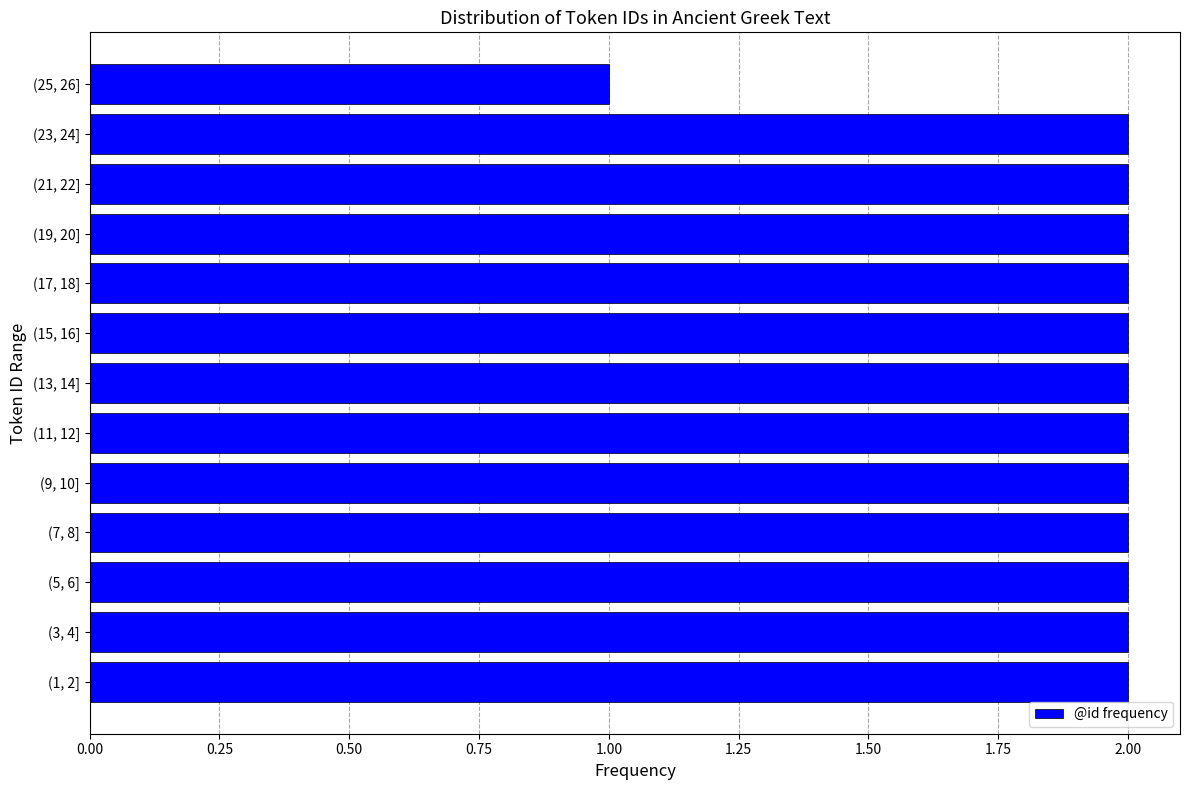

Reading bottom to top, extract all data points from this chart.

(1, 2]=2	(3, 4]=2	(5, 6]=2	(7, 8]=2	(9, 10]=2	(11, 12]=2	(13, 14]=2	(15, 16]=2	(17, 18]=2	(19, 20]=2	(21, 22]=2	(23, 24]=2	(25, 26]=1